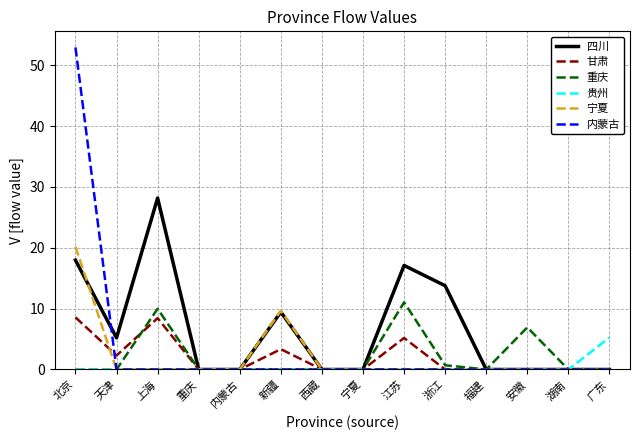

Is this an area chart (filled region under the line)?

No